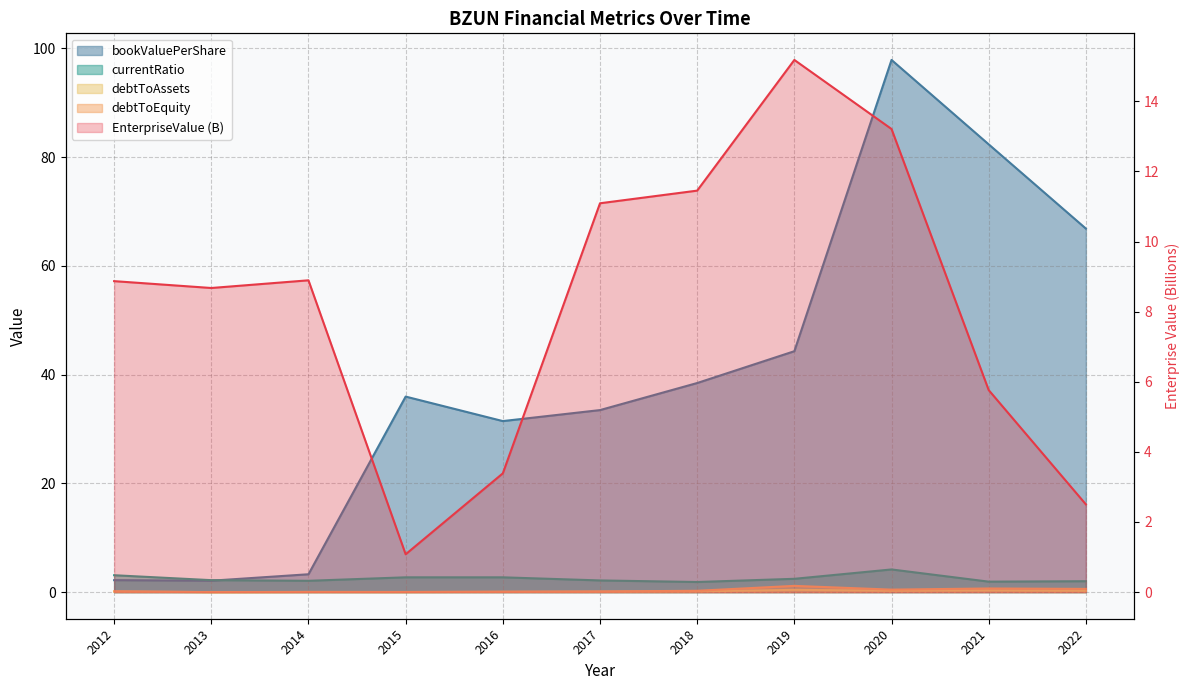

Which has a higher value, 2022 or 2012?

2012